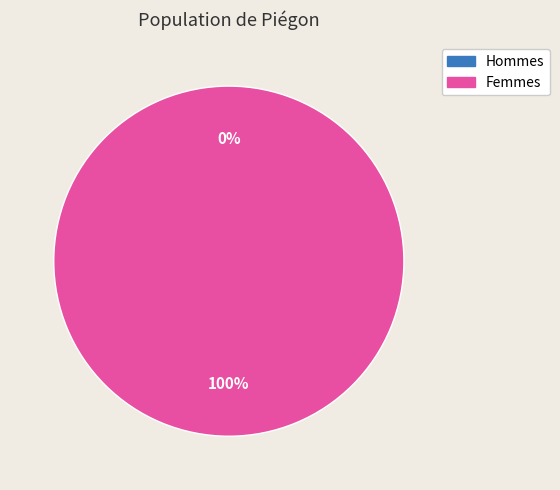

How many segments does this pie chart have?

2